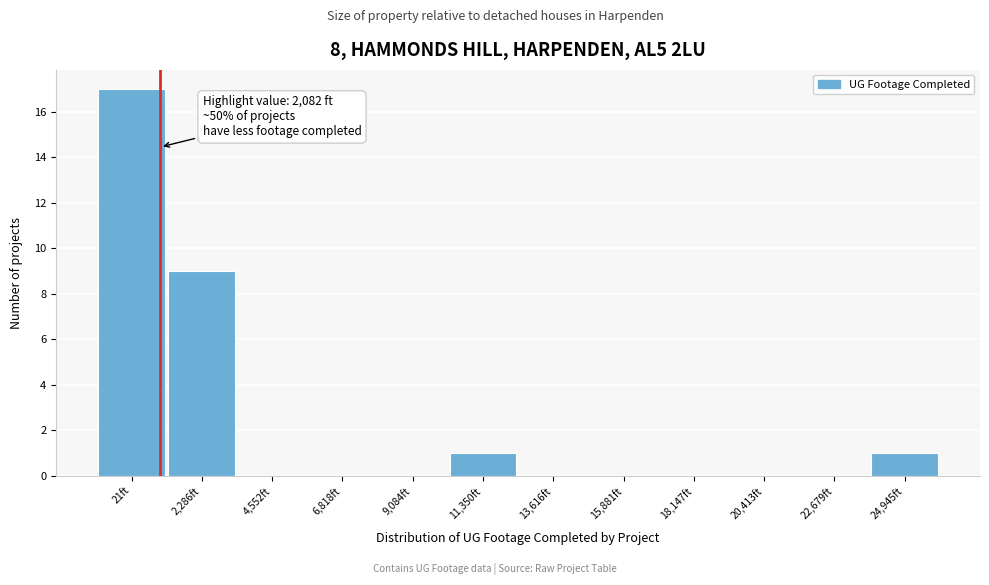

Reading left to right, what are all the values shown in this chart?

21ft=17	2,286ft=9	4,552ft=0	6,818ft=0	9,084ft=0	11,350ft=1	13,616ft=0	15,881ft=0	18,147ft=0	20,413ft=0	22,679ft=0	24,945ft=1